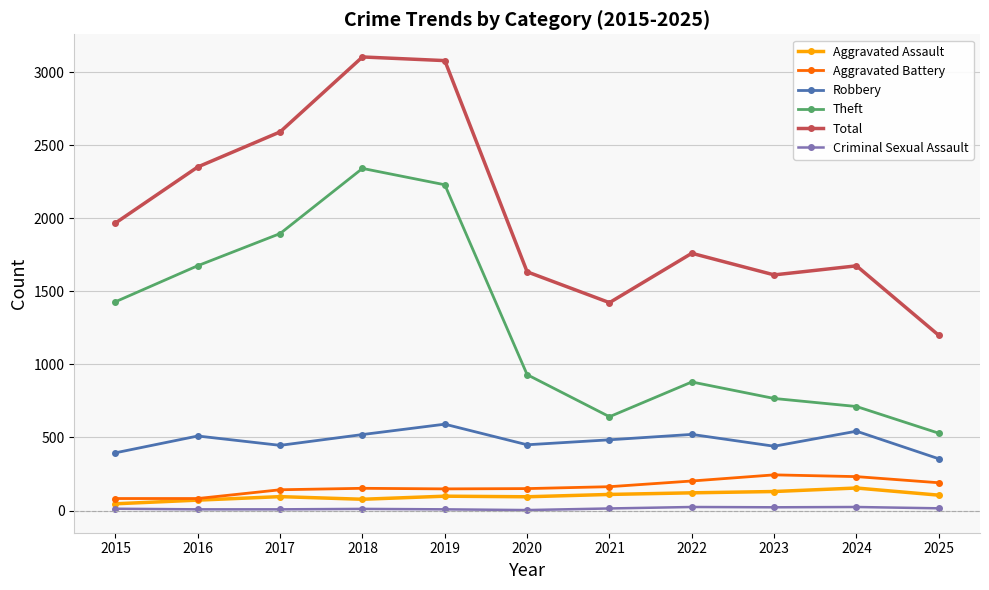

How many categories are shown in the chart?

11